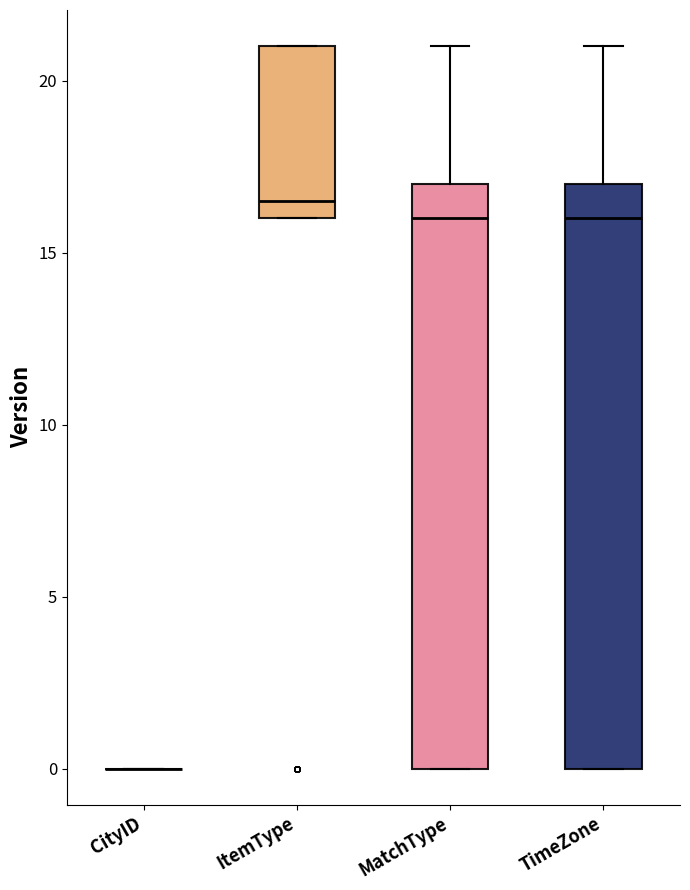

Reading left to right, read every box against the y-axis: the position of its median line, the range the box covers, and the ends of its whiskers. The values are not printed on the chart, so give them approximately, as read against the axis.

CityID: box collapsed to a line at 0.0, whiskers 0.0 to 0.0
ItemType: median 16.5, box 16.0 to 21.0, whiskers 16.0 to 21.0
MatchType: median 16.0, box 0.0 to 17.0, whiskers 0.0 to 21.0
TimeZone: median 16.0, box 0.0 to 17.0, whiskers 0.0 to 21.0